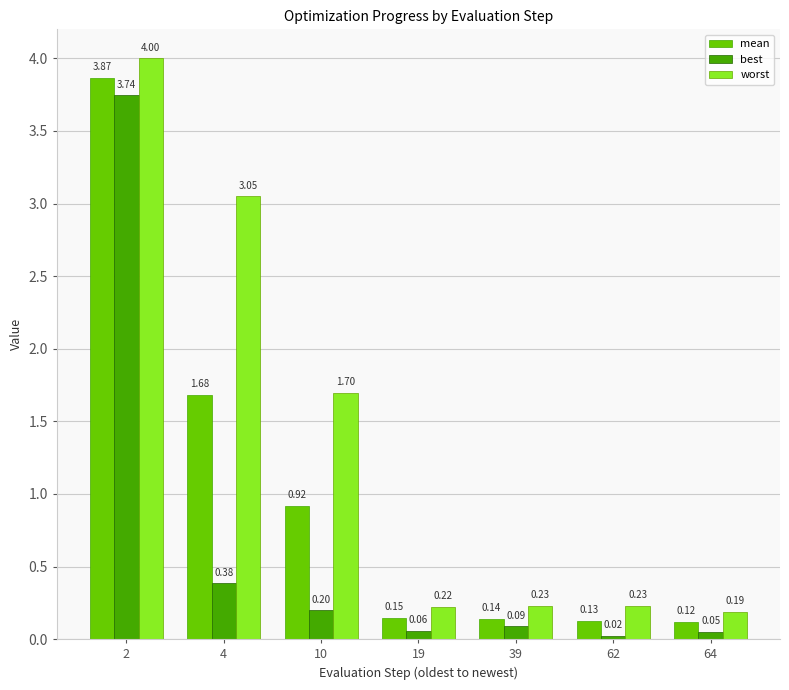

Rank the series at 64 from highest to lowest value.

worst, mean, best